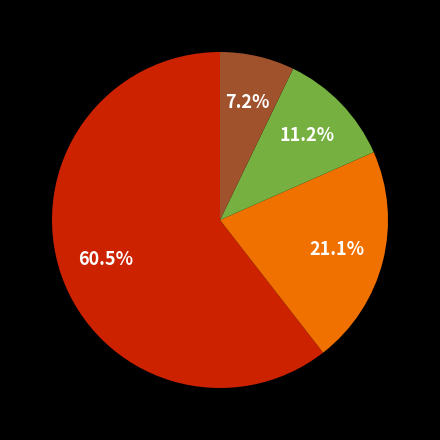

Count the number of slices in the pie.

4